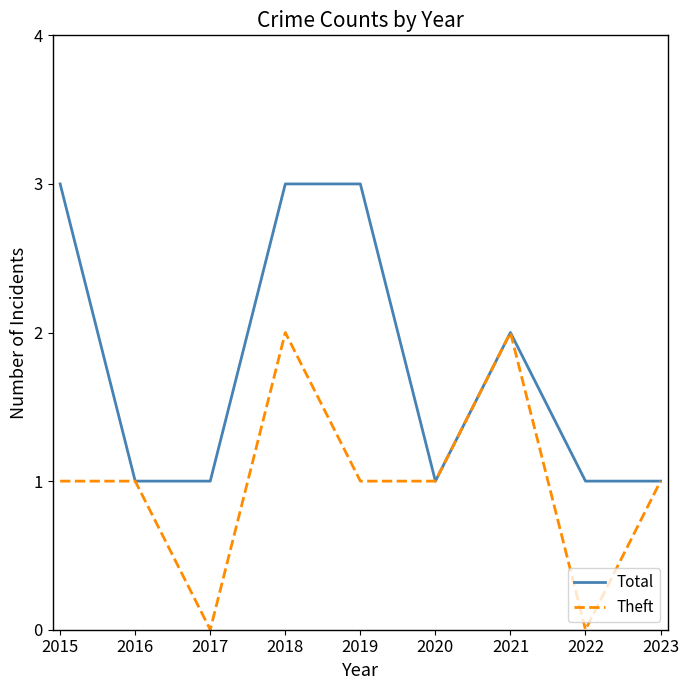

Reading right to left, list all the values displayed in this chart.

Total: 2023=1	2022=1	2021=2	2020=1	2019=3	2018=3	2017=1	2016=1	2015=3
Theft: 2023=1	2022=0	2021=2	2020=1	2019=1	2018=2	2017=0	2016=1	2015=1